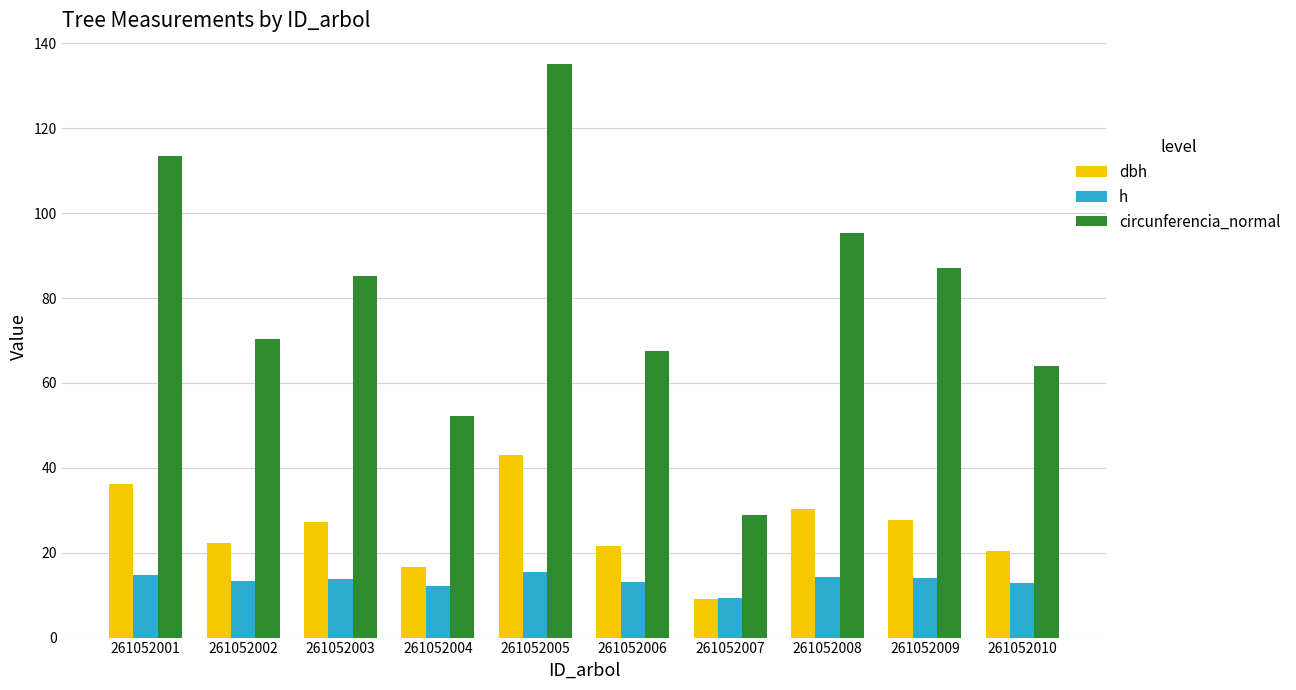

What is the value of the dbh bar at the 4th from the left?

16.6